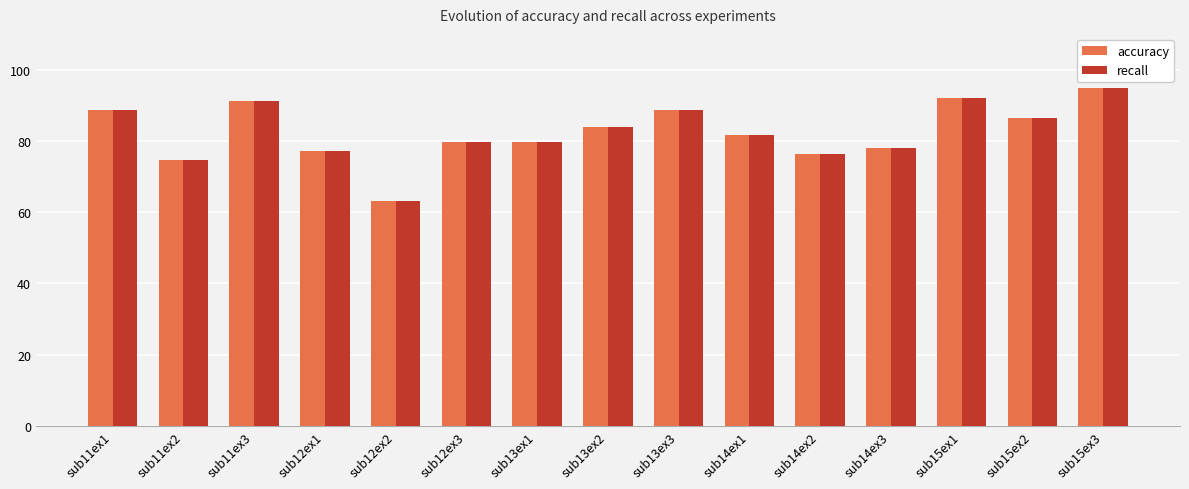

Are the bars horizontal?

No